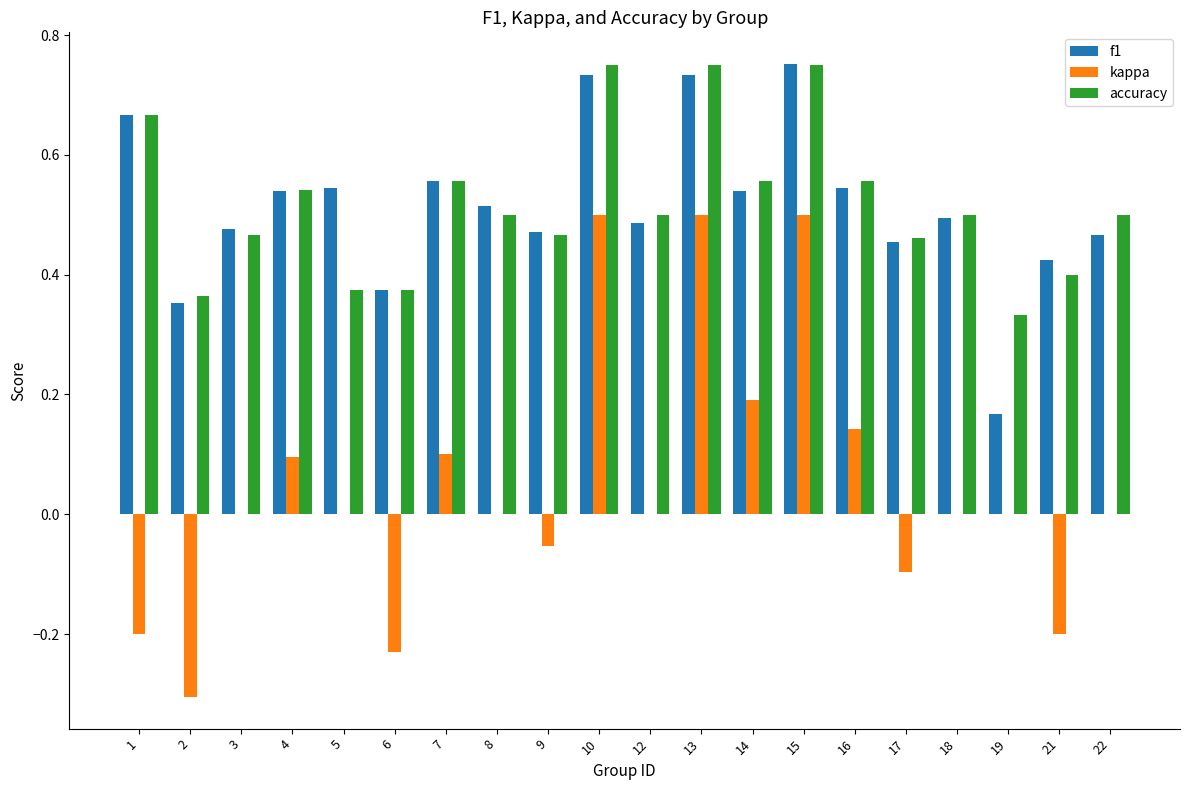

How many groups of bars are there?

20